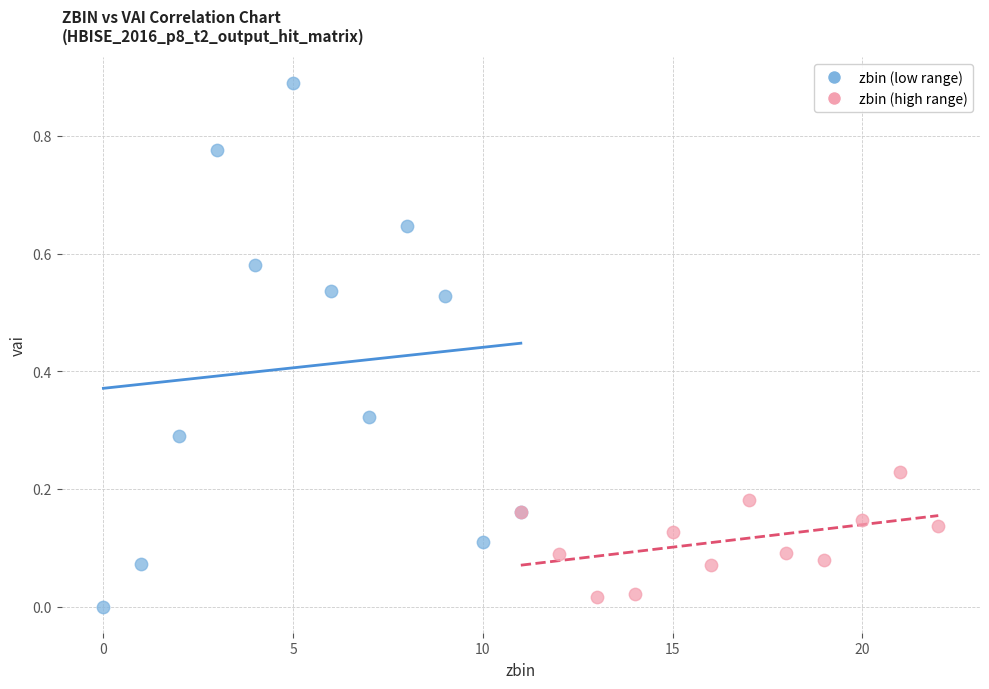

Which series has the widest spread of Y values?

zbin (low range)